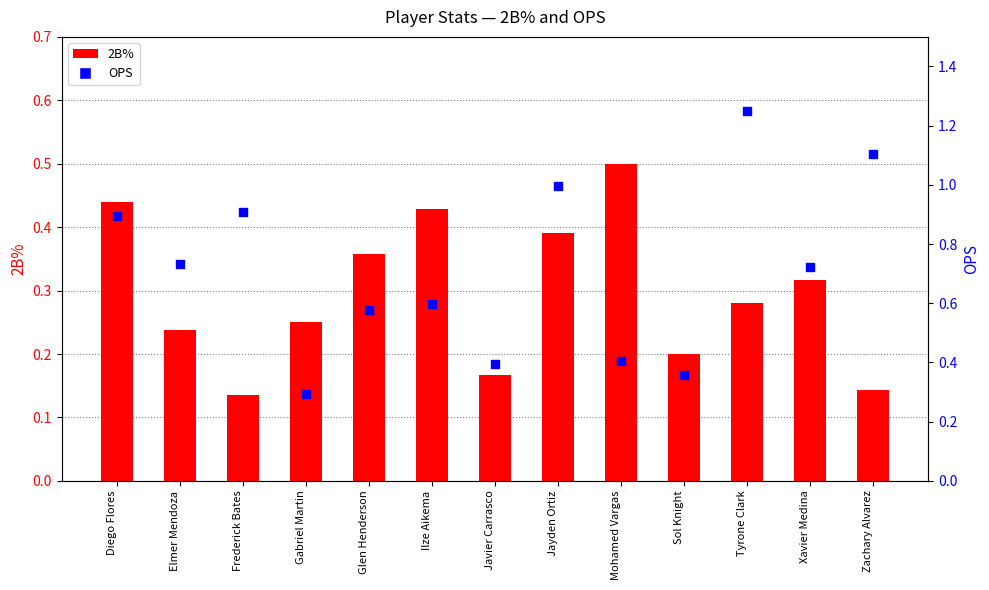

Is the value of 2B% at Tyrone Clark greater than the value of OPS at Elmer Mendoza?

No